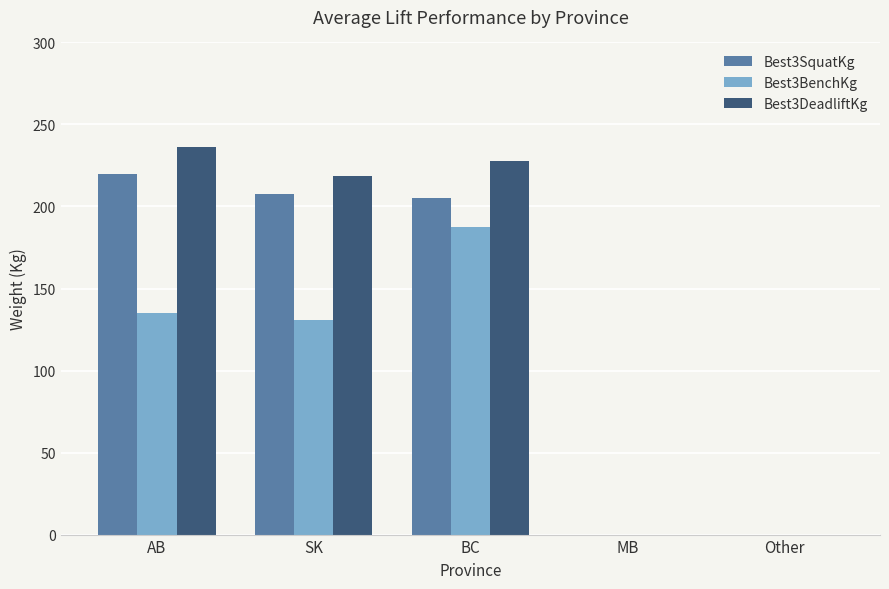

Is the value of Best3SquatKg at MB greater than the value of Best3DeadliftKg at SK?

No